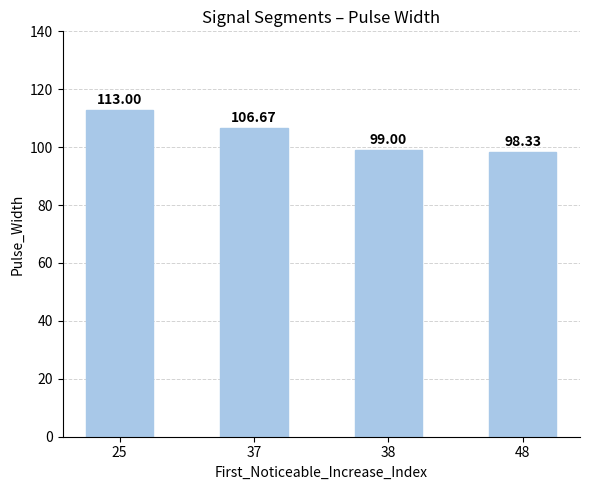

True or false: the data shows 54.4 at 38.

False